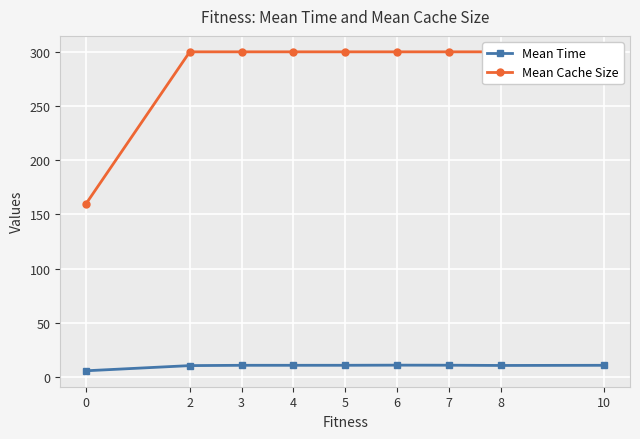

Which series changed the most between 2 and 7?

Mean Time